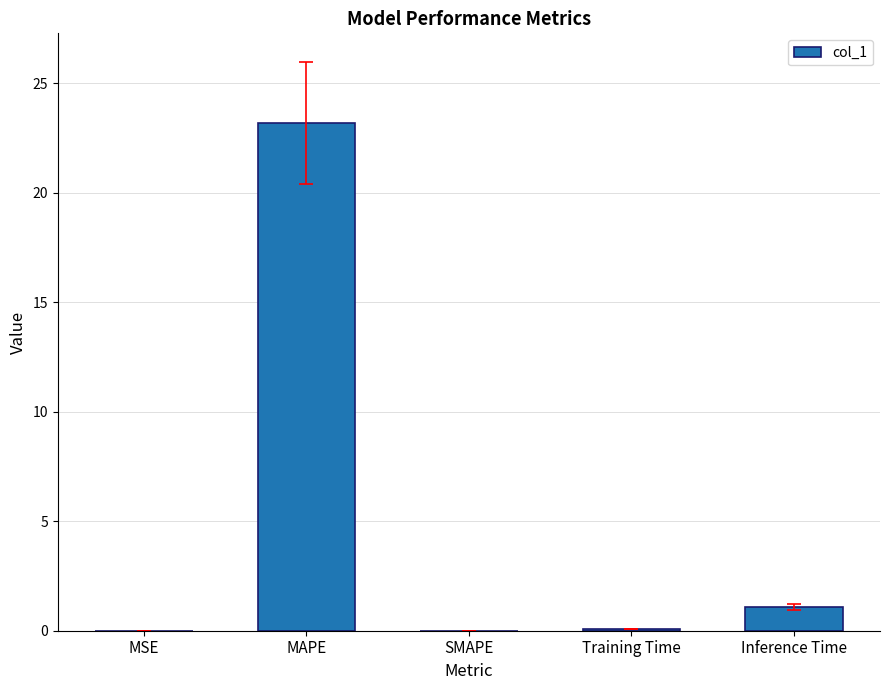

What is the change in value from MSE to Inference Time?

+1.1